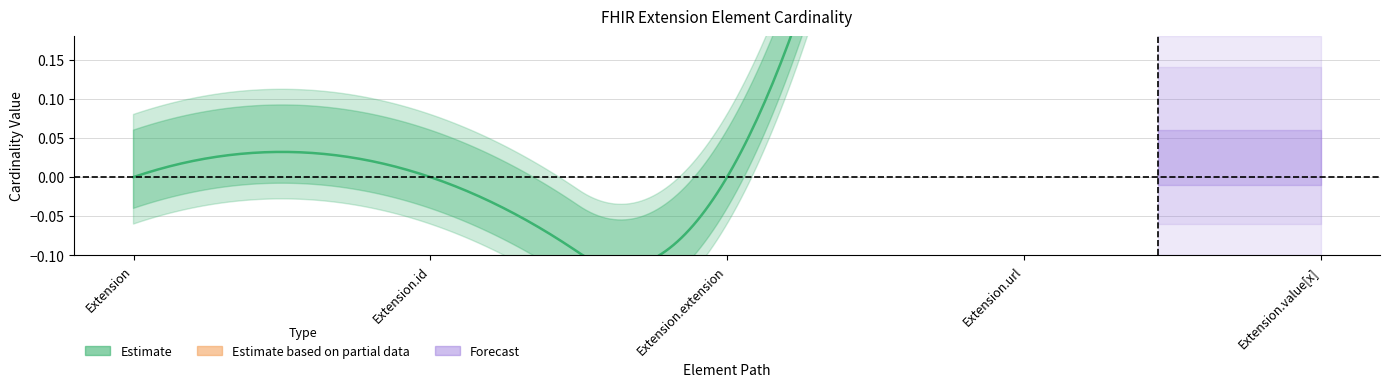

True or false: Base Min and Min intersect in this chart.

False